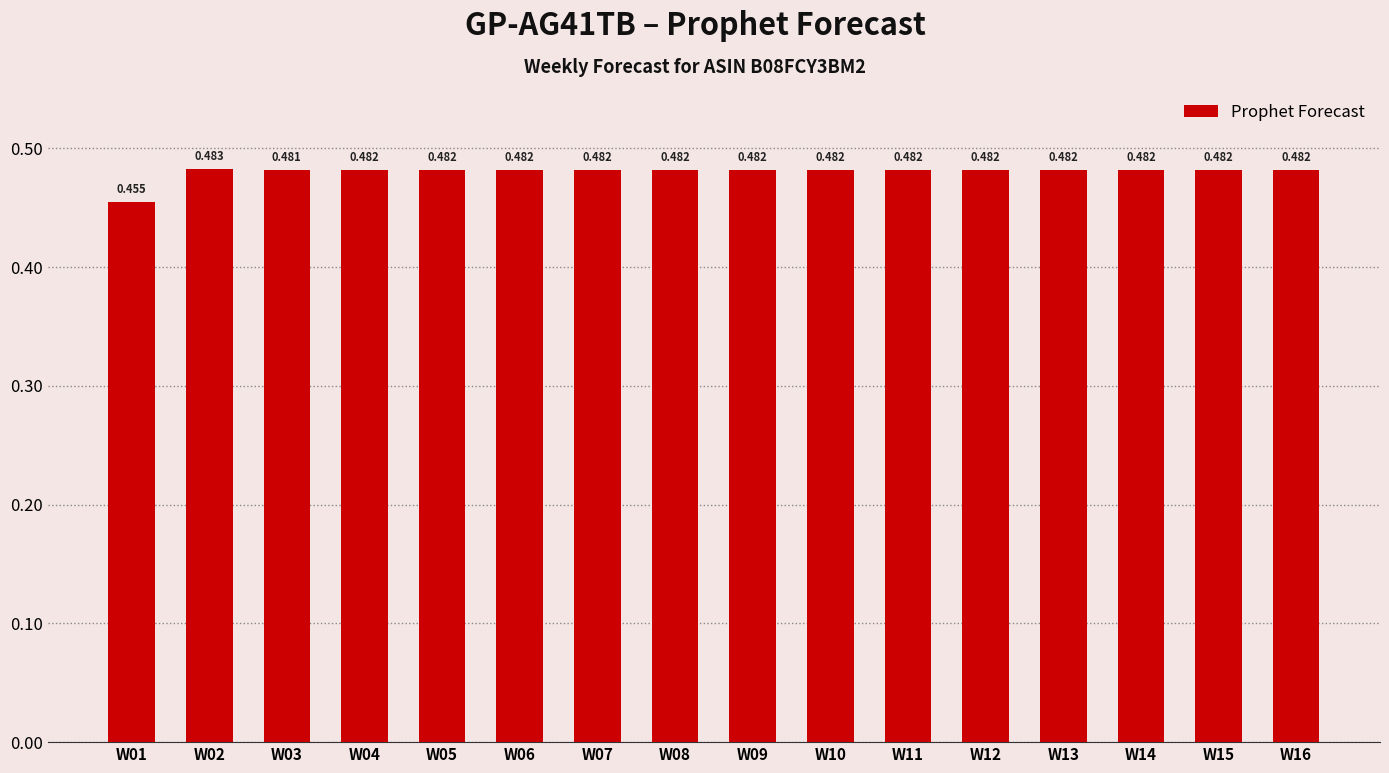

The chart shows a value of 0.7 at W10. True or false?

False